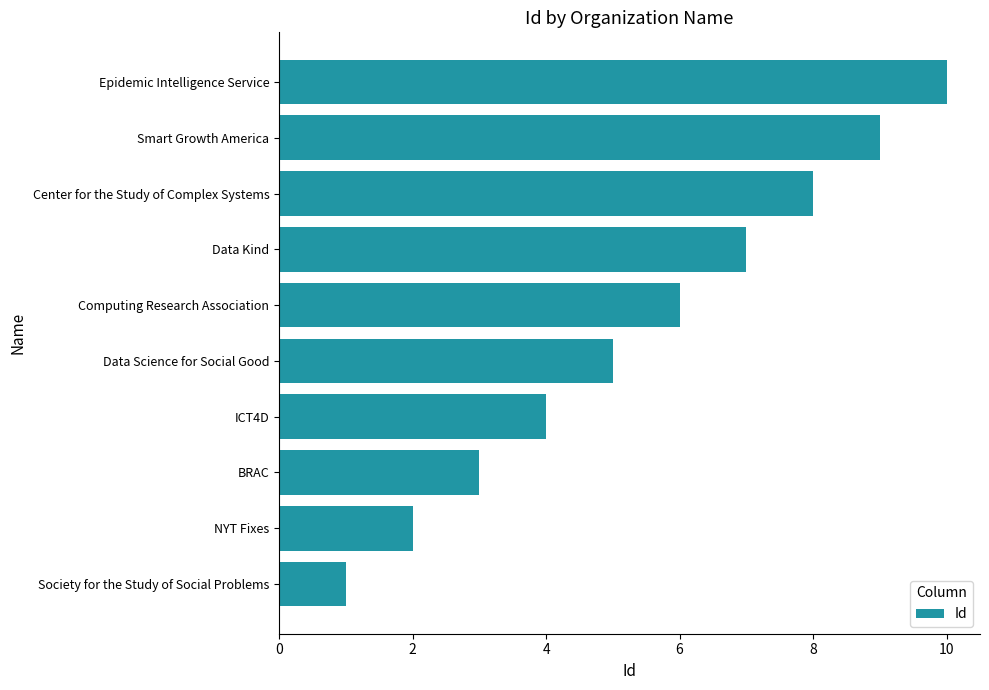

Rank the categories by value from highest to lowest.

Epidemic Intelligence Service, Smart Growth America, Center for the Study of Complex Systems, Data Kind, Computing Research Association, Data Science for Social Good, ICT4D, BRAC, NYT Fixes, Society for the Study of Social Problems